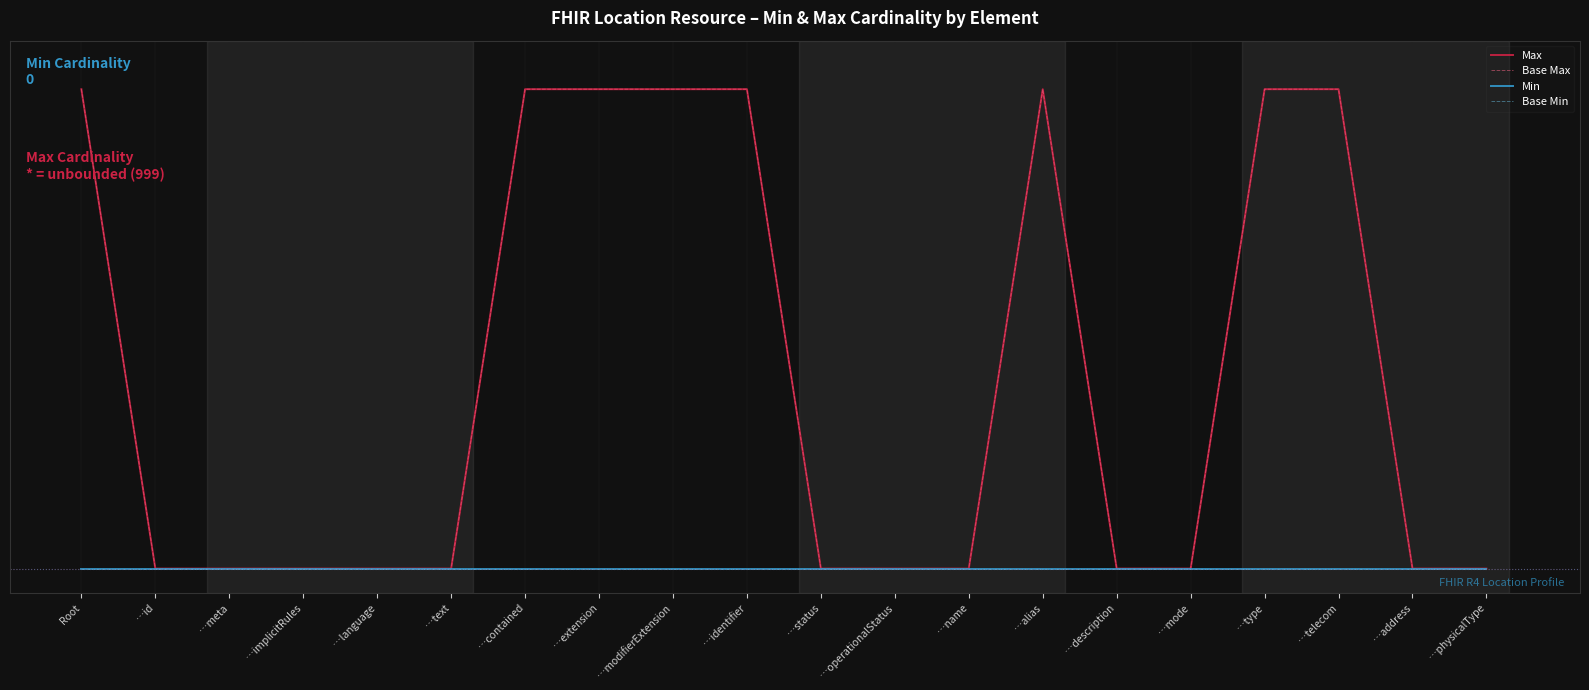

True or false: Min has a value of 0 at Root.

True